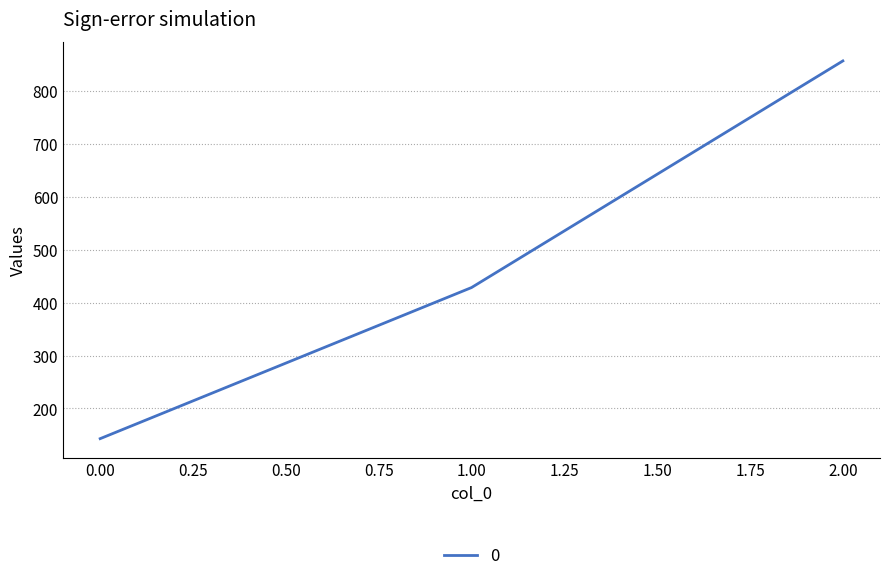

How many lines are shown in the chart?

1